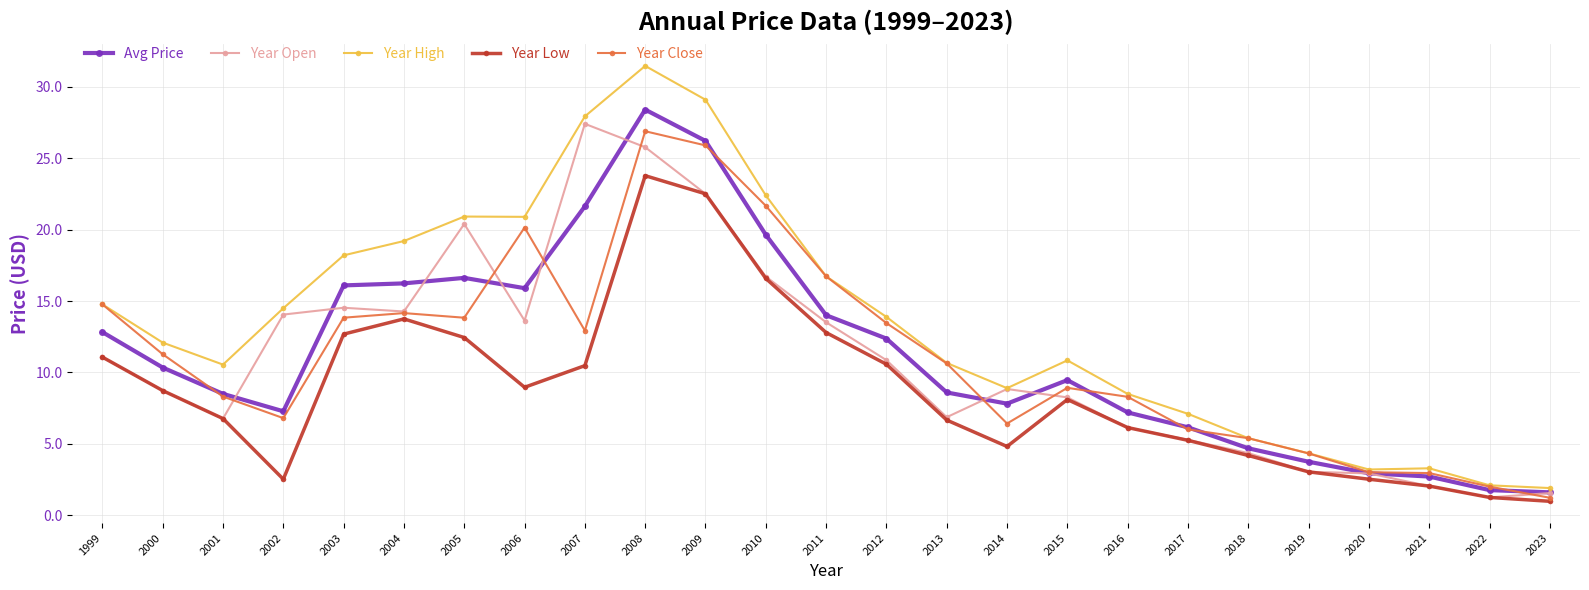

How many categories are shown in the chart?

25